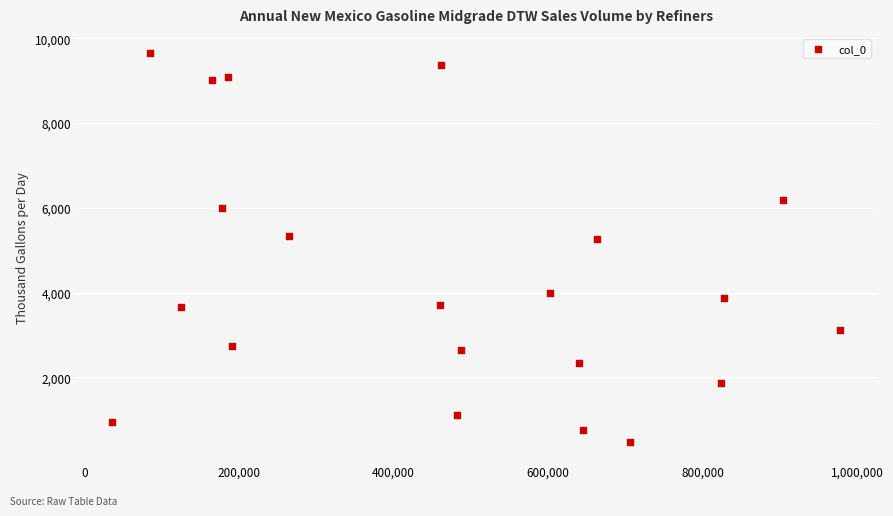

What is the range of Y values (max minus min)?

9158